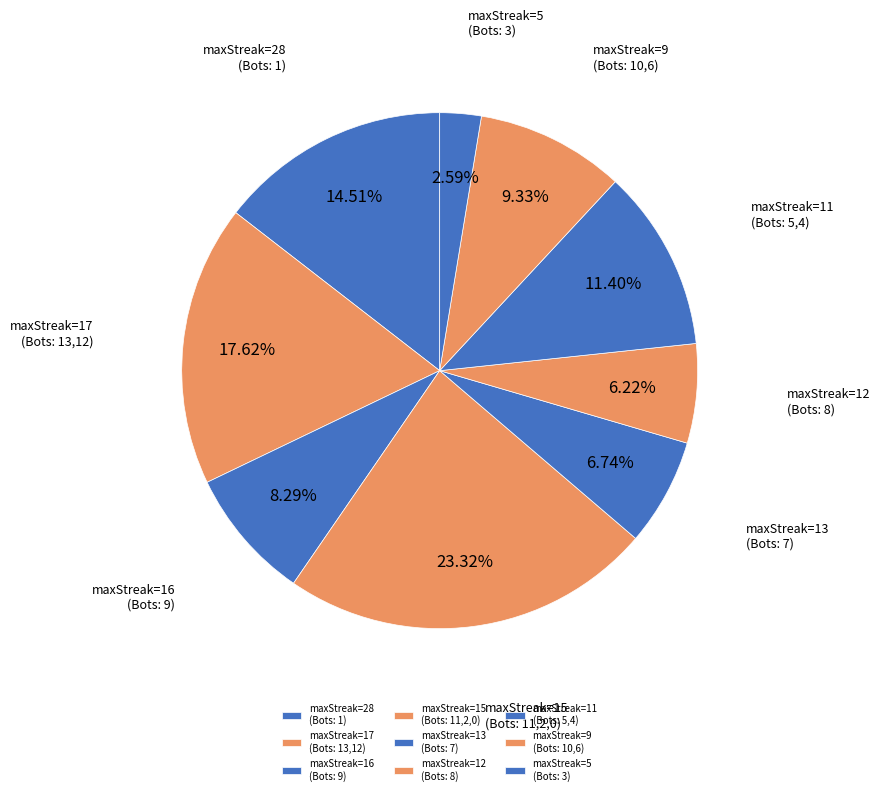

Which slice is the smallest?

maxStreak=5 (Bots: 3)